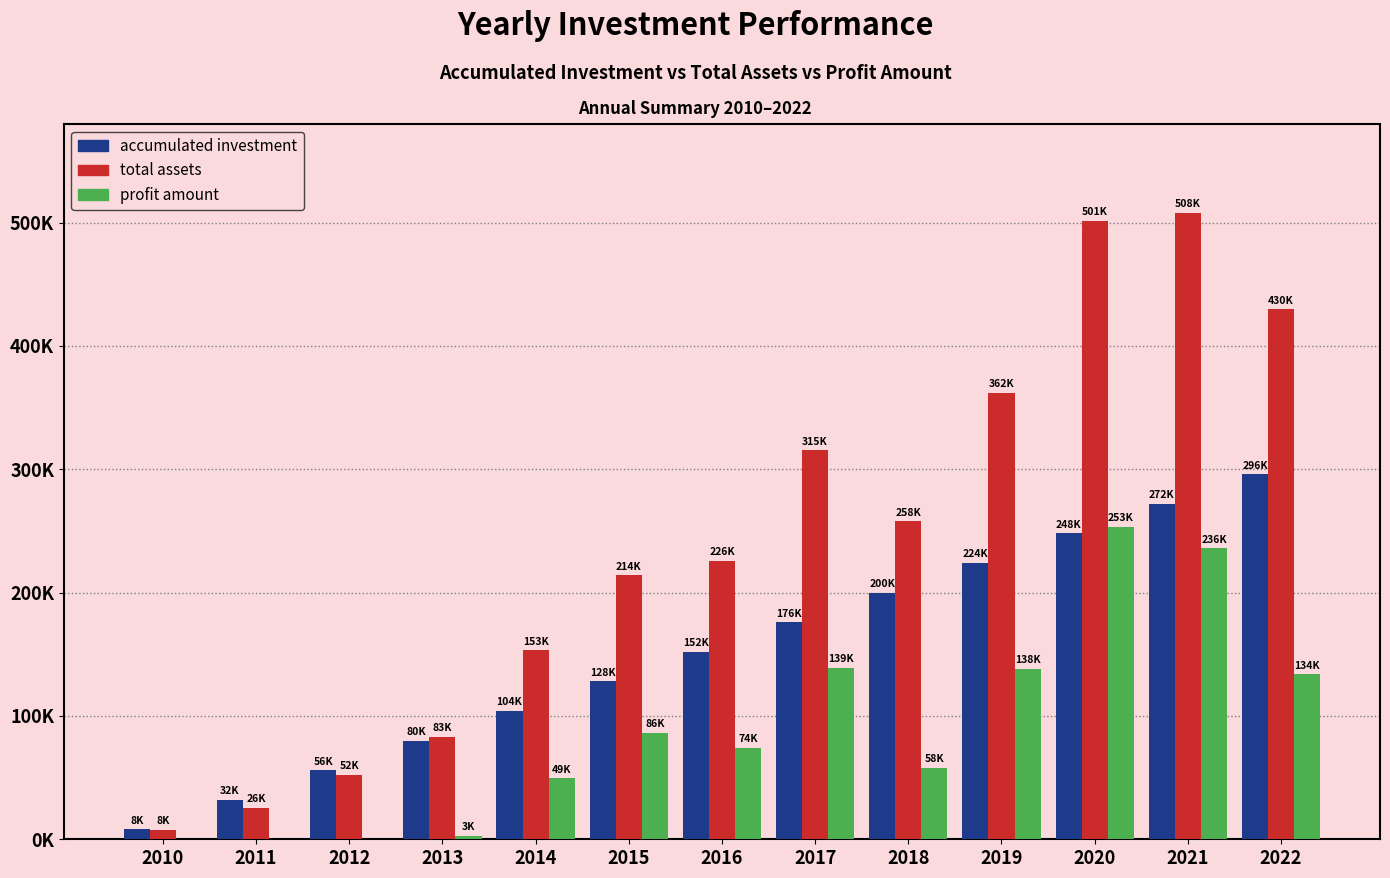

At which label is total assets closest to 257871?

2018